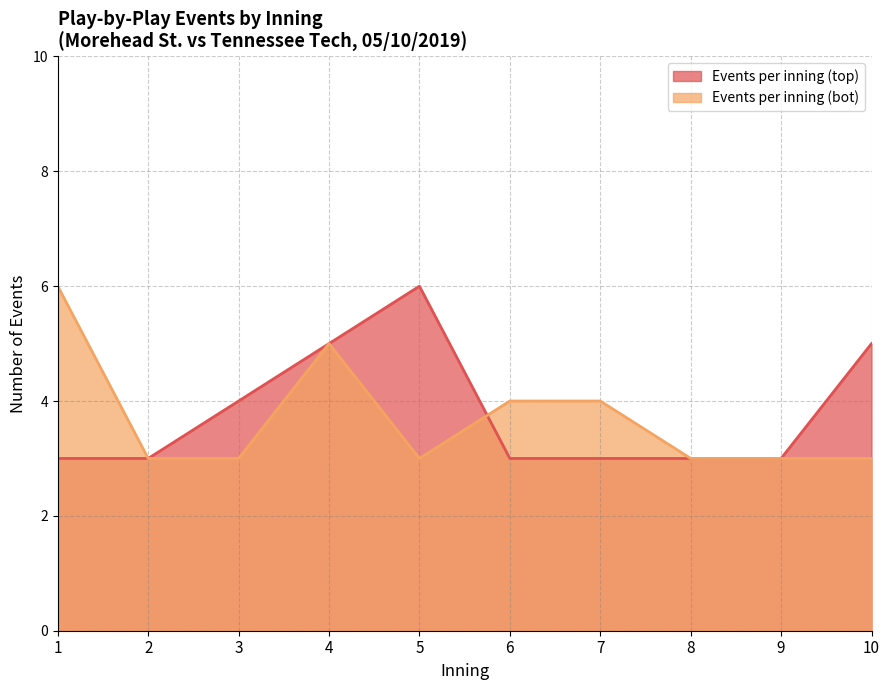

Is the value of Events per inning (top) at 6 greater than the value of Events per inning (bot) at 5?

No